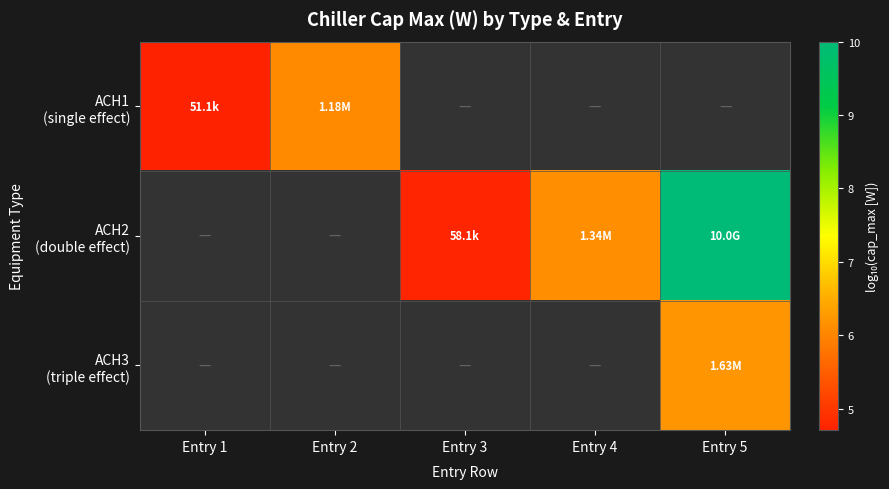

What is the minimum value shown in the chart?

4.7